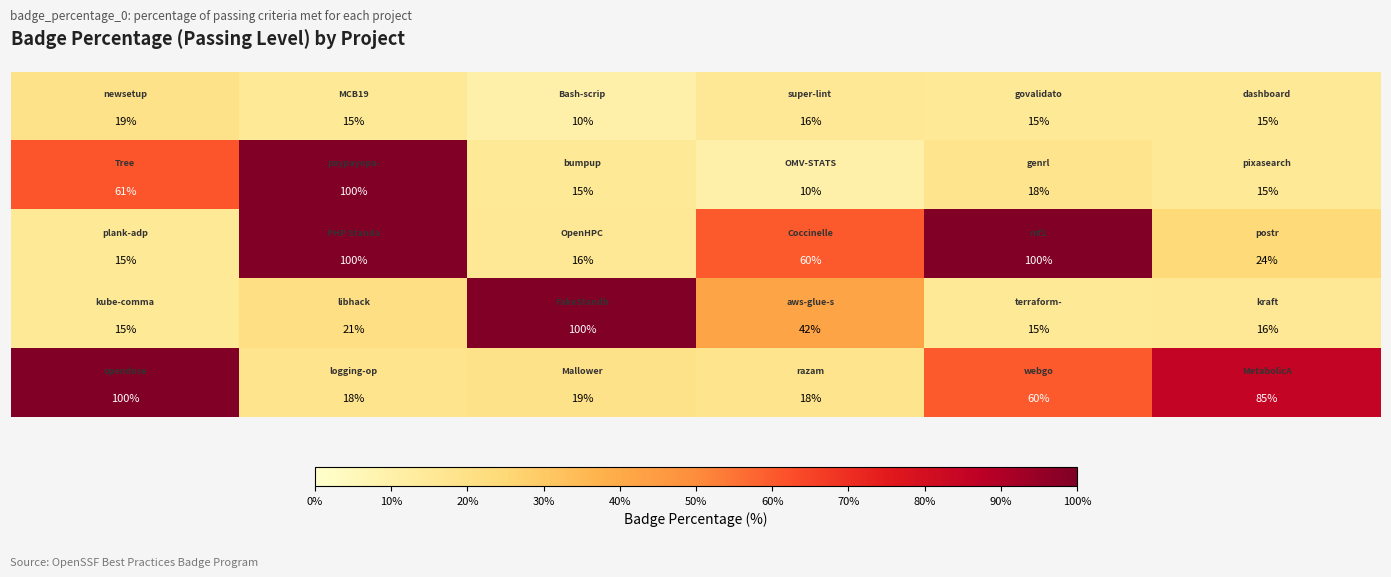

At how many categories does at least one series exceed 54?

6